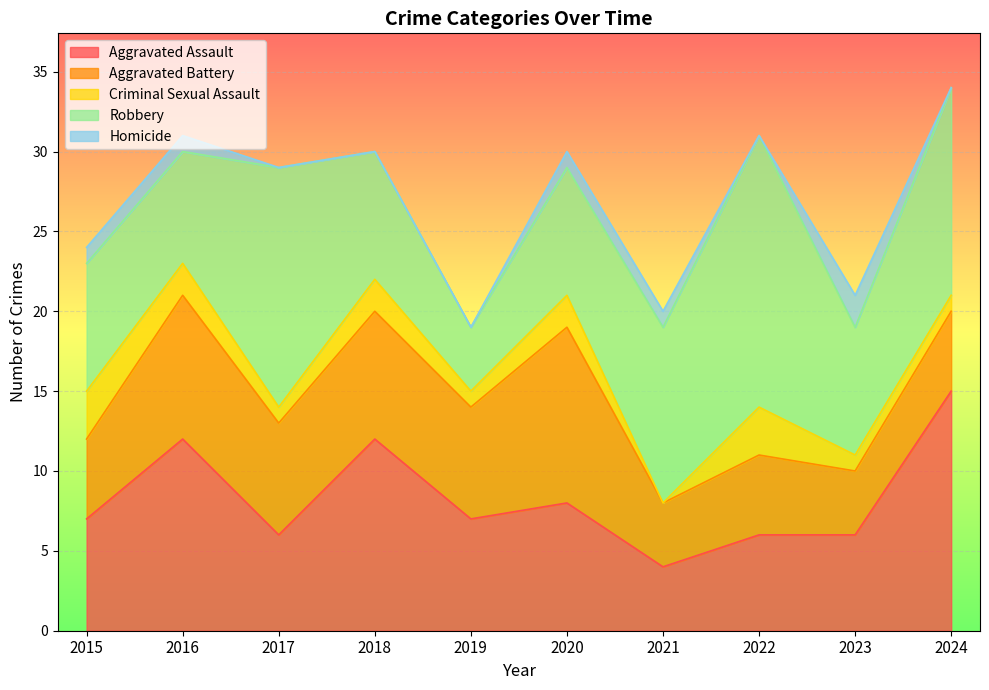

Which category has the lowest value across all series?

2021